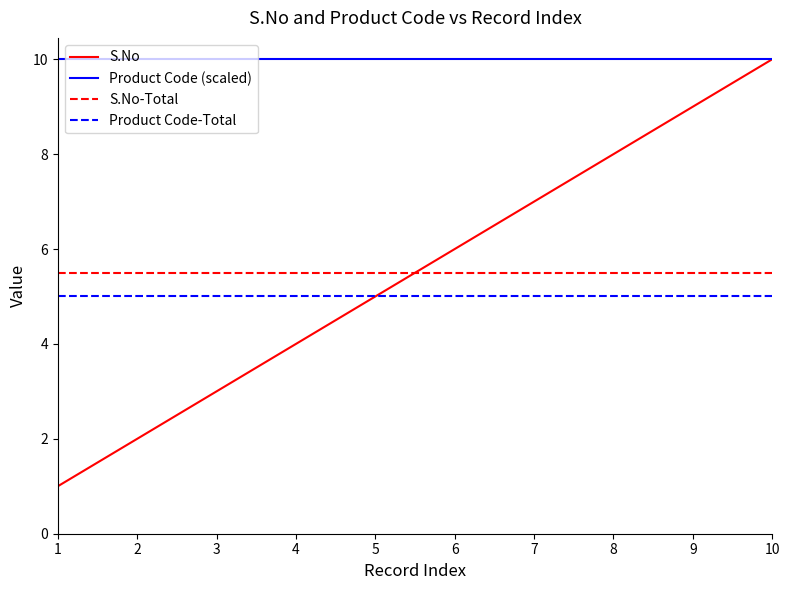

Is it true that the value at 3 is 3?

True